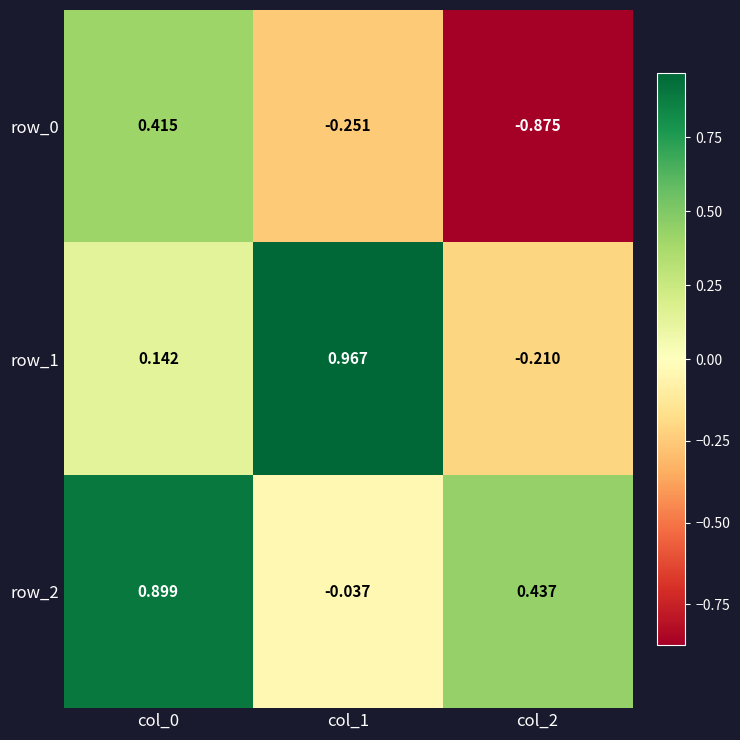

Is the value of row_1 at col_2 greater than the value of row_2 at col_2?

No